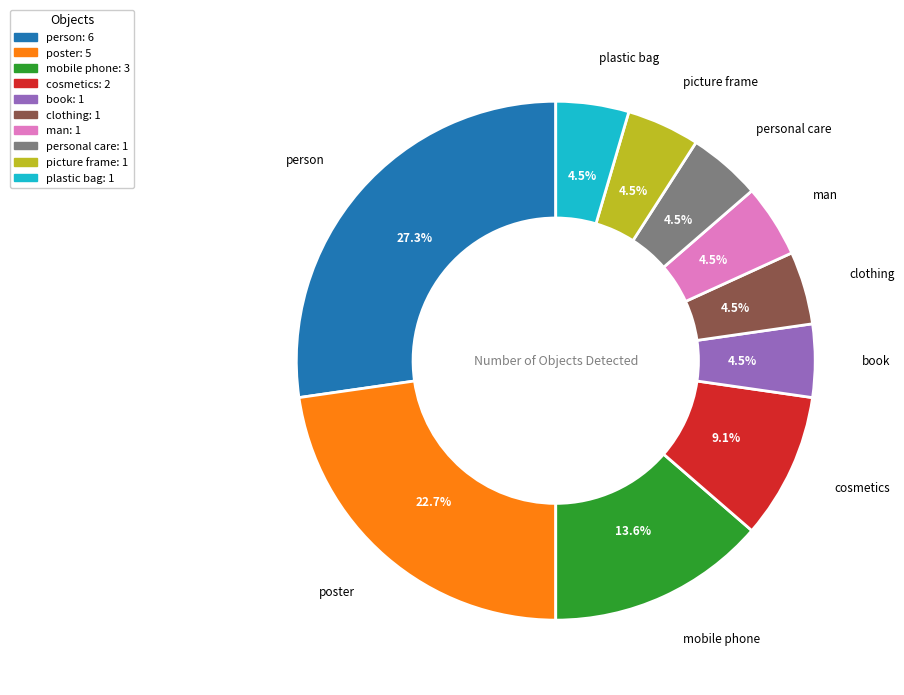

To the nearest percent, what is the combined percentage of picture frame and person?

32%